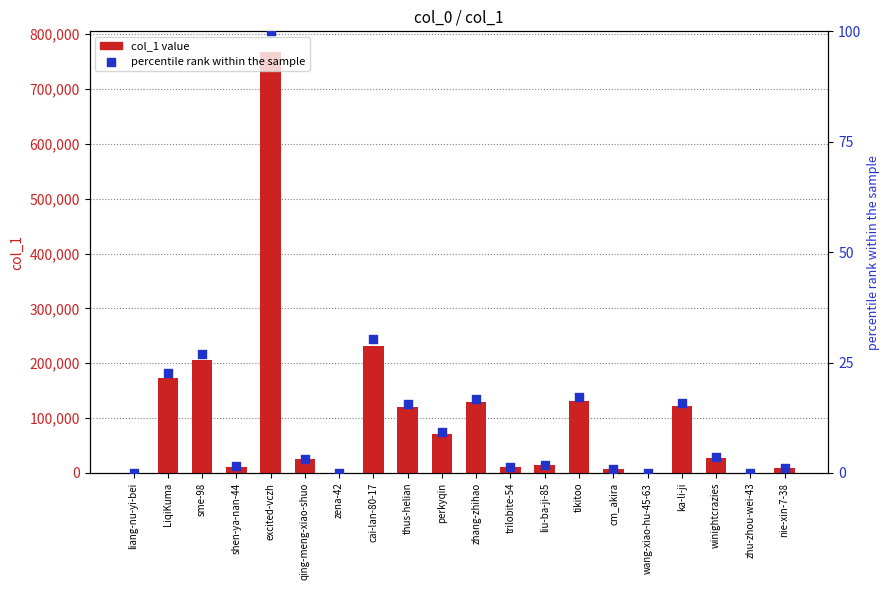

Which series reaches the maximum Y coordinate?

col_1 value